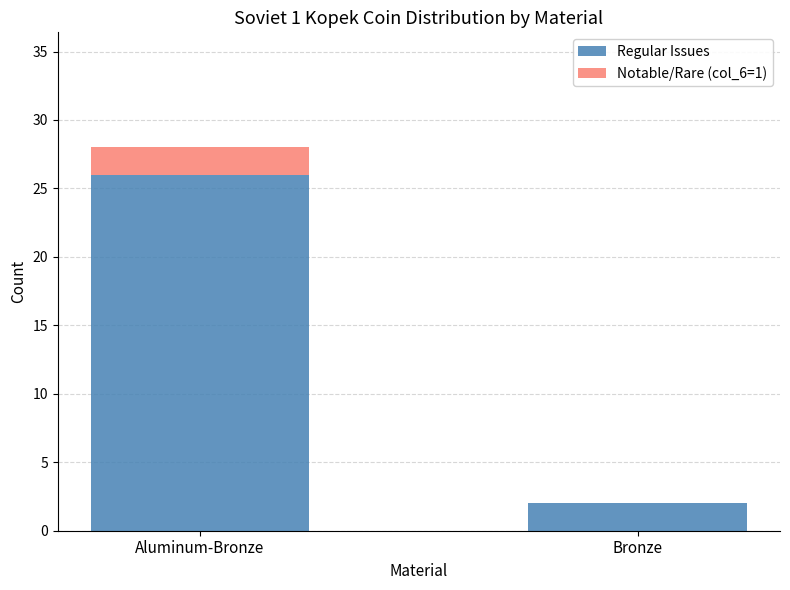

Which category has the highest value in the Regular Issues series?

Aluminum-Bronze